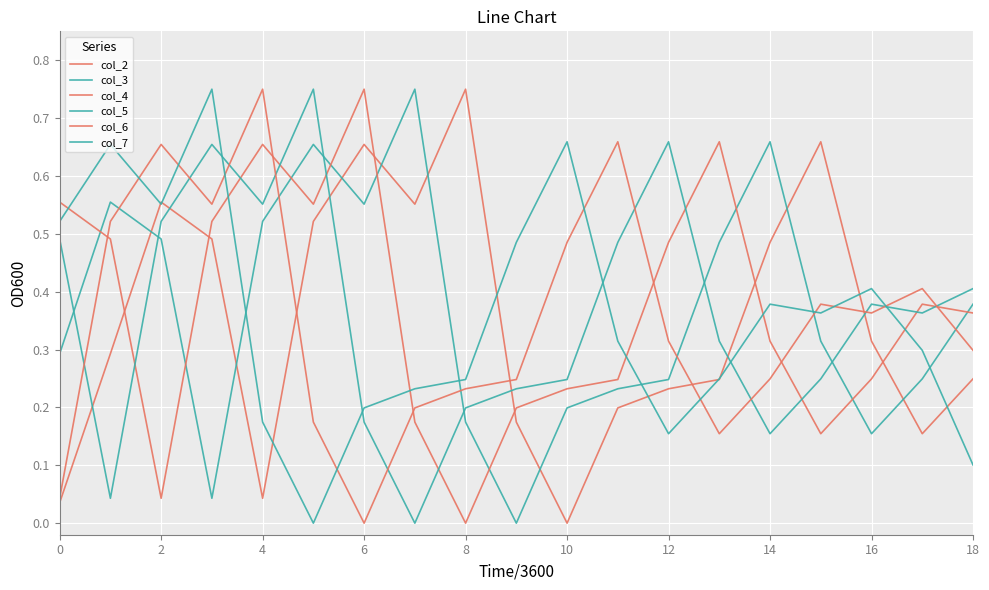

How many categories are shown in the chart?

19